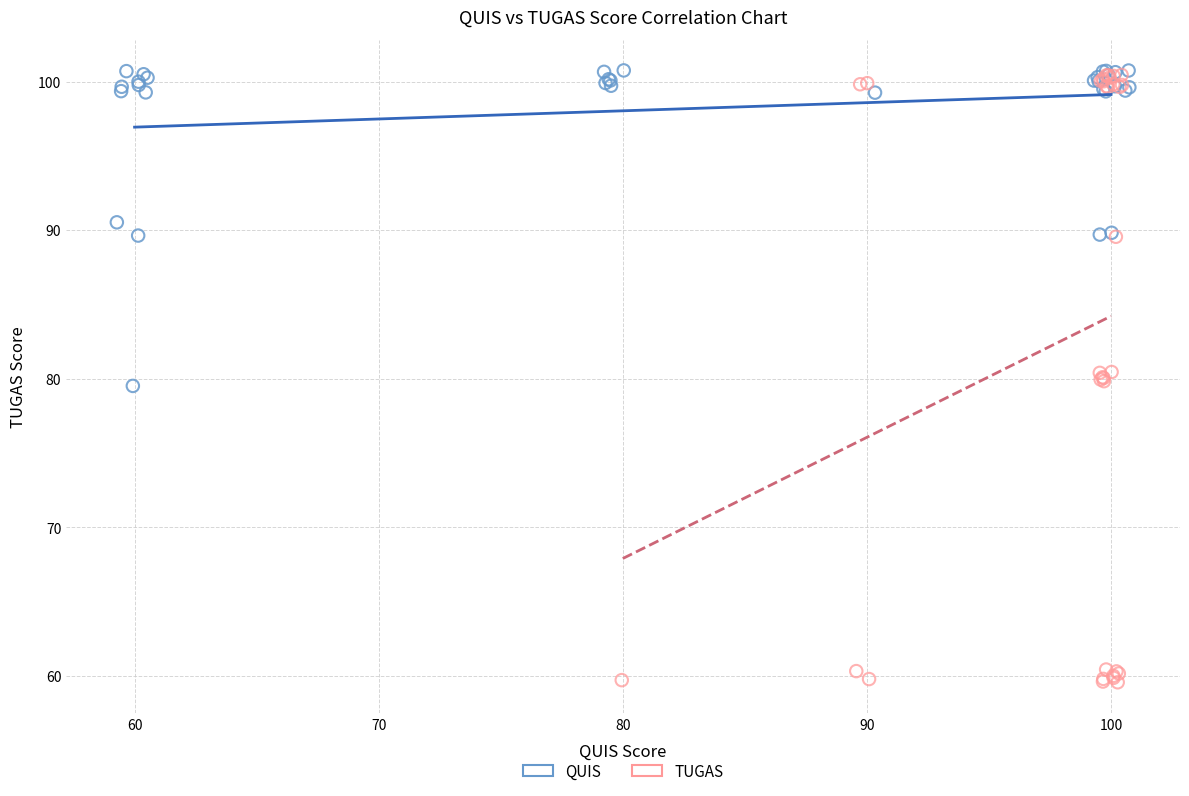

Which series reaches the minimum Y coordinate?

TUGAS